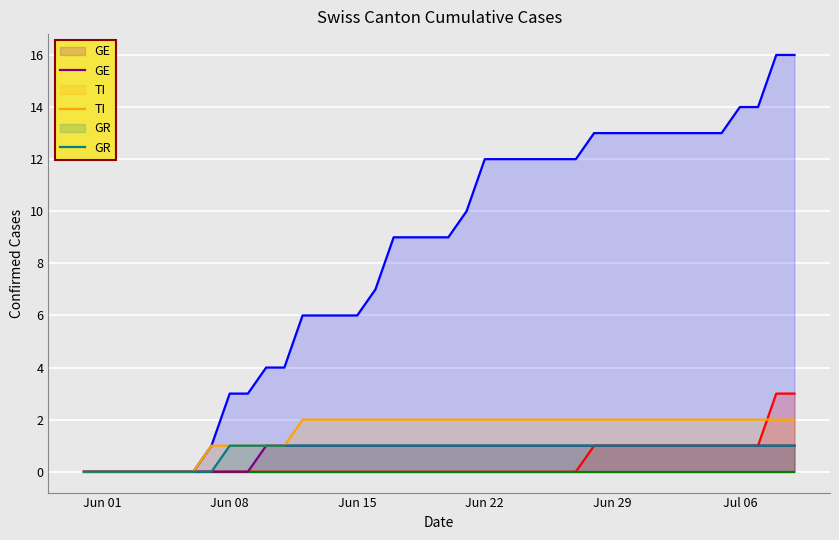

What is the maximum value shown in the chart?

16